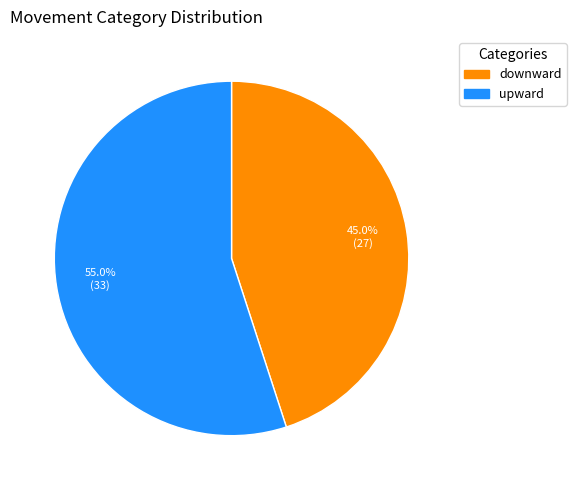

Is there a majority slice in this chart?

Yes